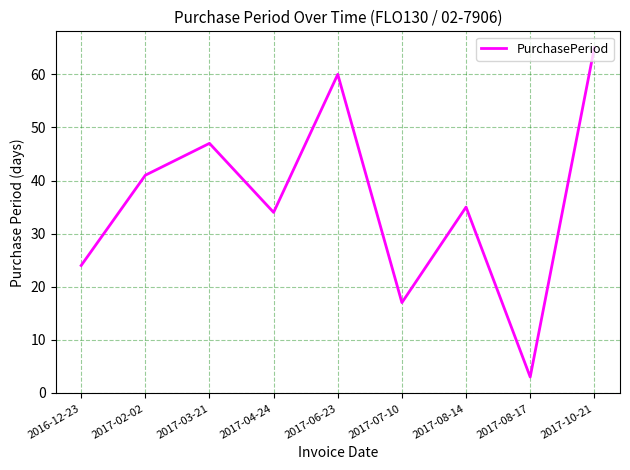

Is this an area chart (filled region under the line)?

No